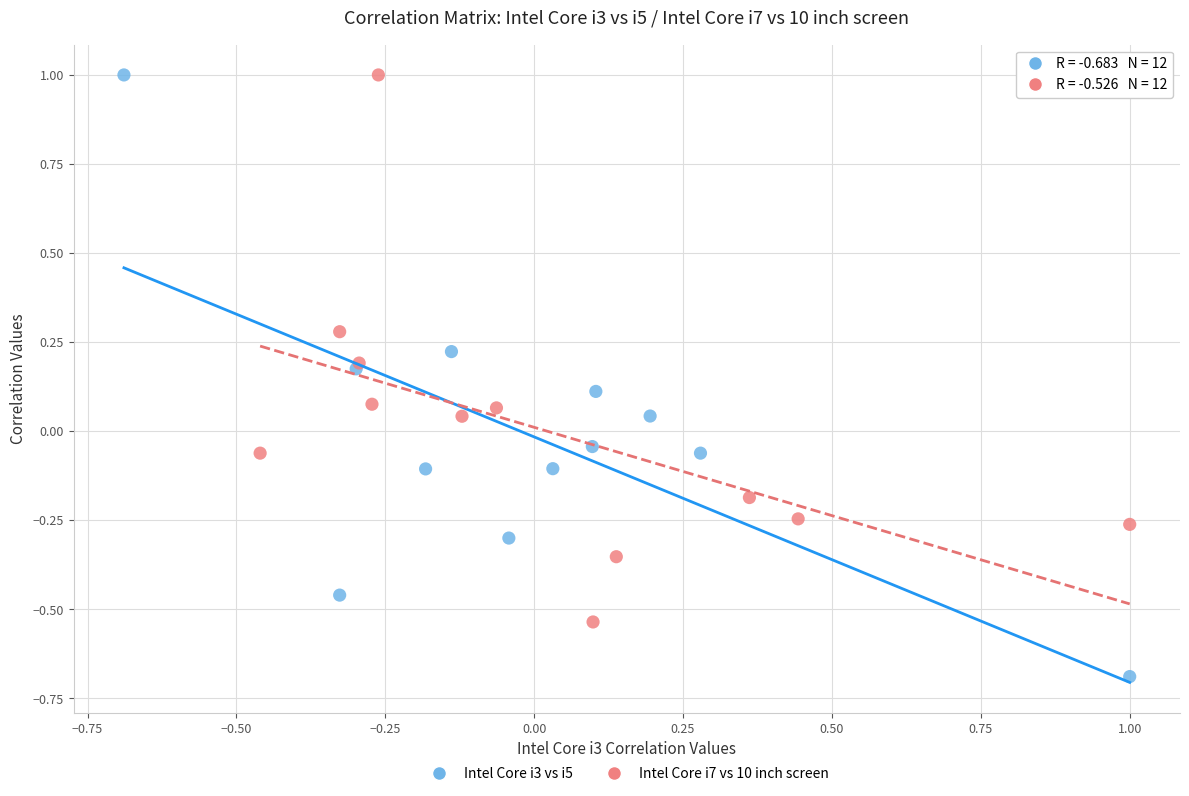

Which series reaches the minimum Y coordinate?

Intel Core i3 vs i5